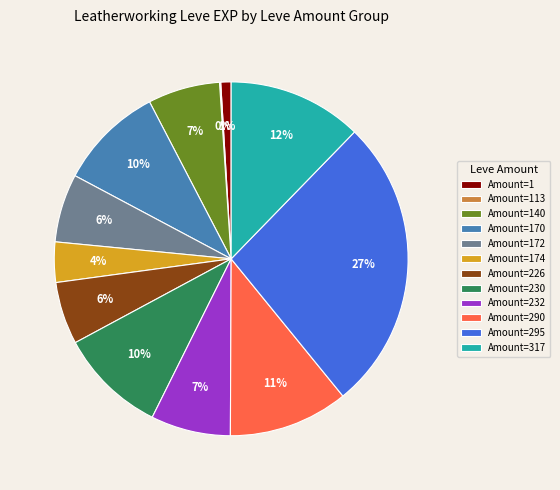

Which slice is the largest?

Amount=295